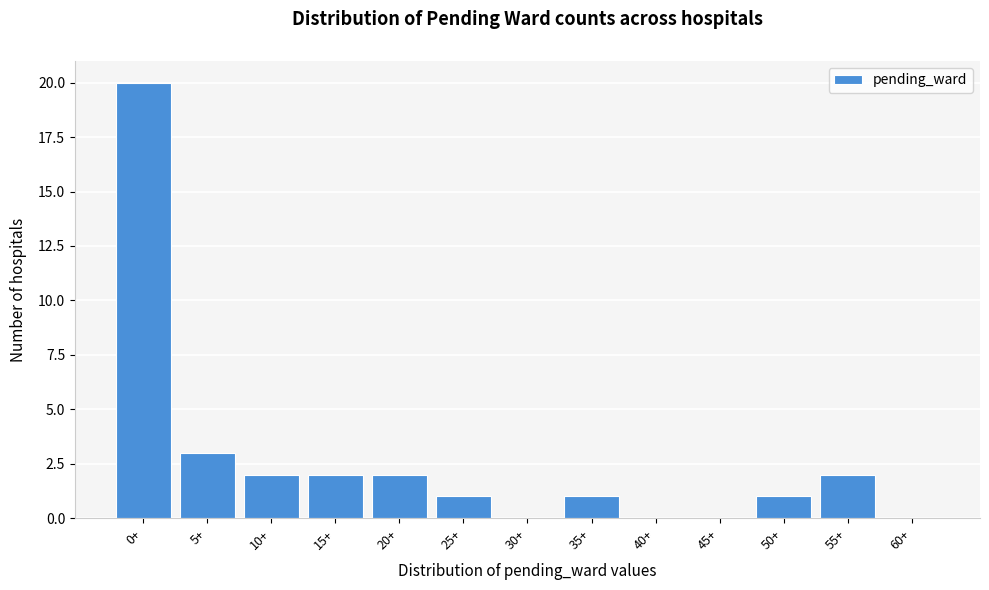

Reading left to right, extract all data points from this chart.

0+=20	5+=3	10+=2	15+=2	20+=2	25+=1	30+=0	35+=1	40+=0	45+=0	50+=1	55+=2	60+=0